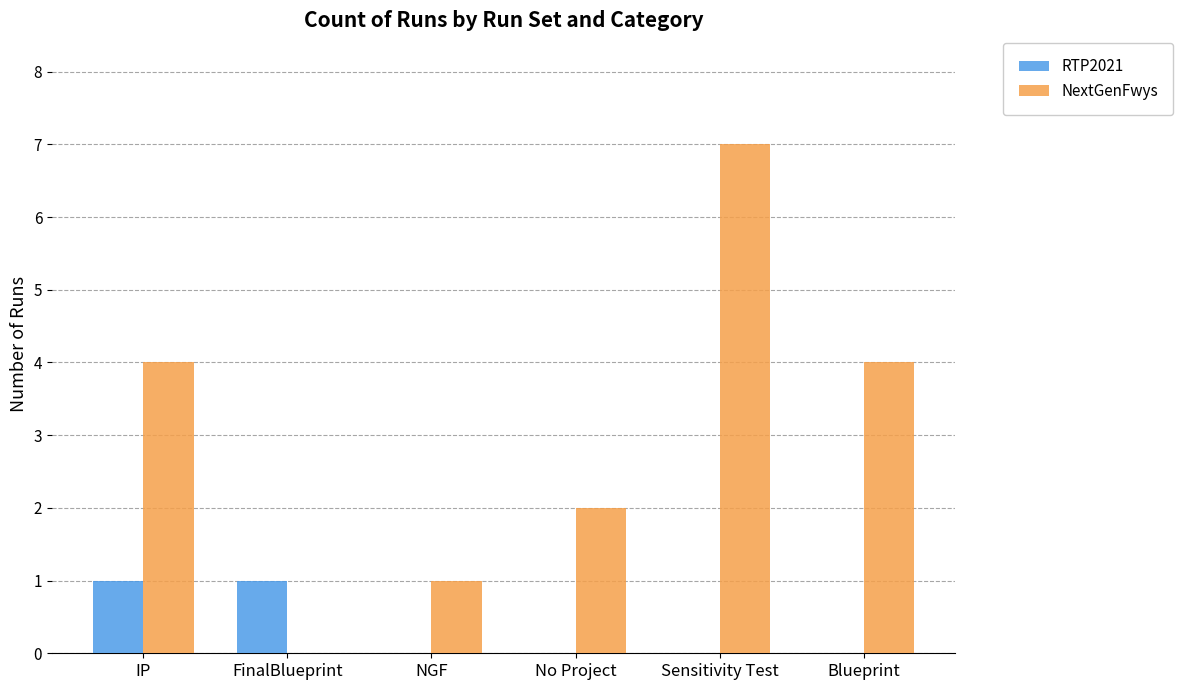

Is the value of NextGenFwys at NGF greater than the value of RTP2021 at Sensitivity Test?

Yes